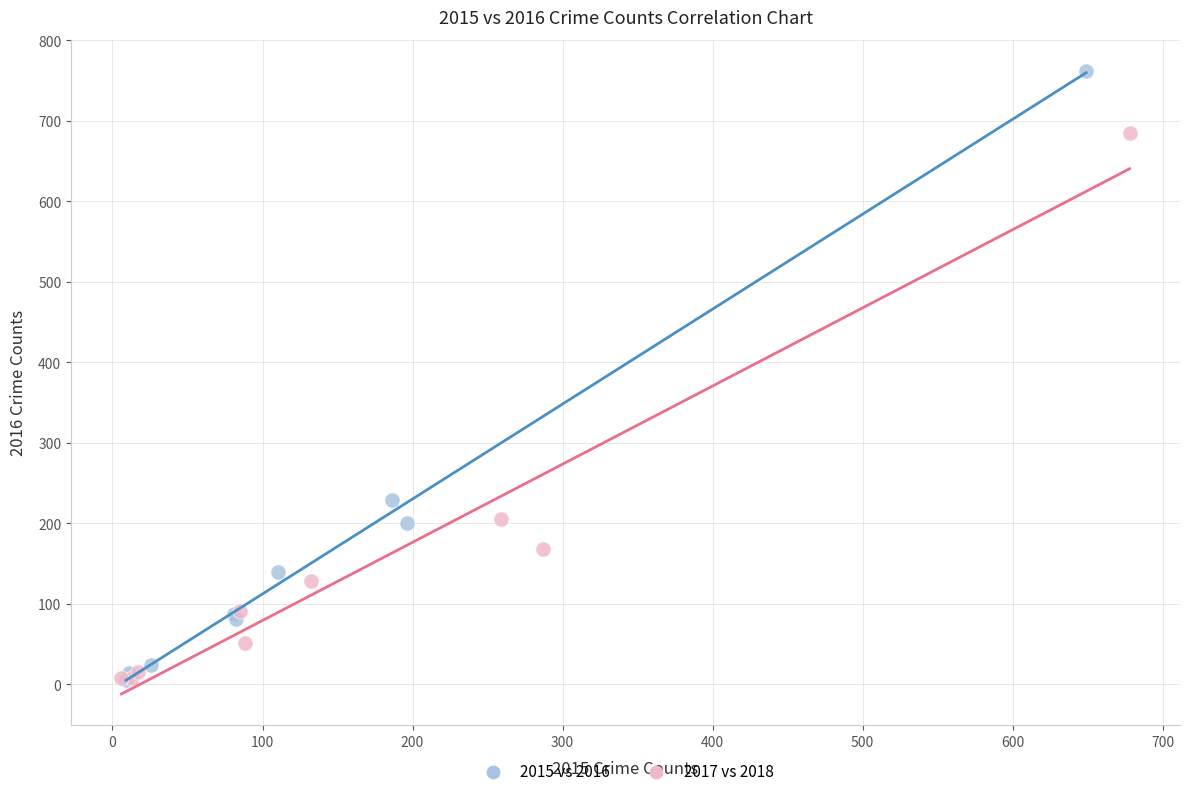

Which series has the widest spread of Y values?

2015 vs 2016